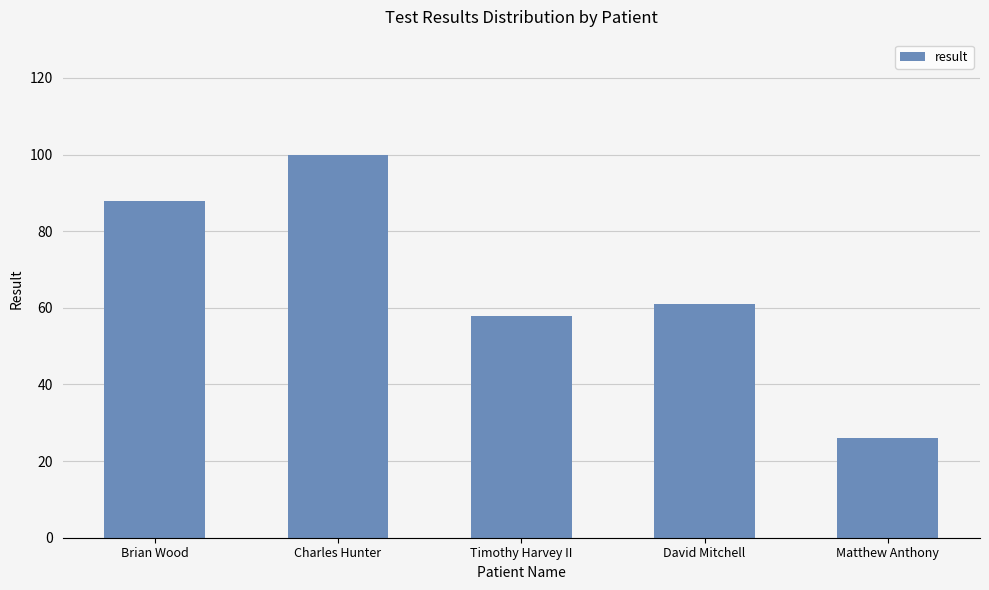

List the labels in order of value, largest first.

Charles Hunter, Brian Wood, David Mitchell, Timothy Harvey II, Matthew Anthony